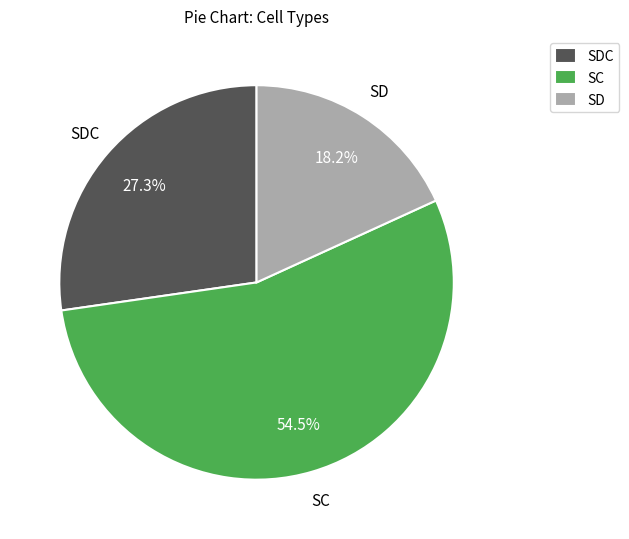

To the nearest percent, what is the combined percentage of SDC and SC?

82%